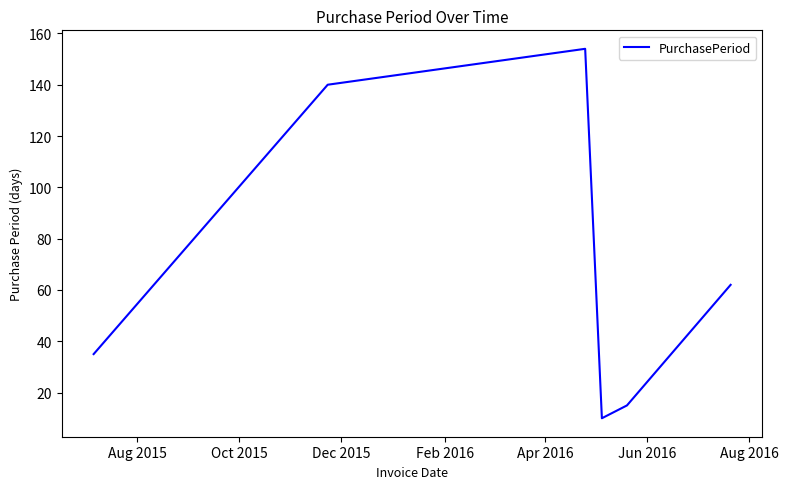

True or false: there are more than 1 points higher than both neighbors.

False